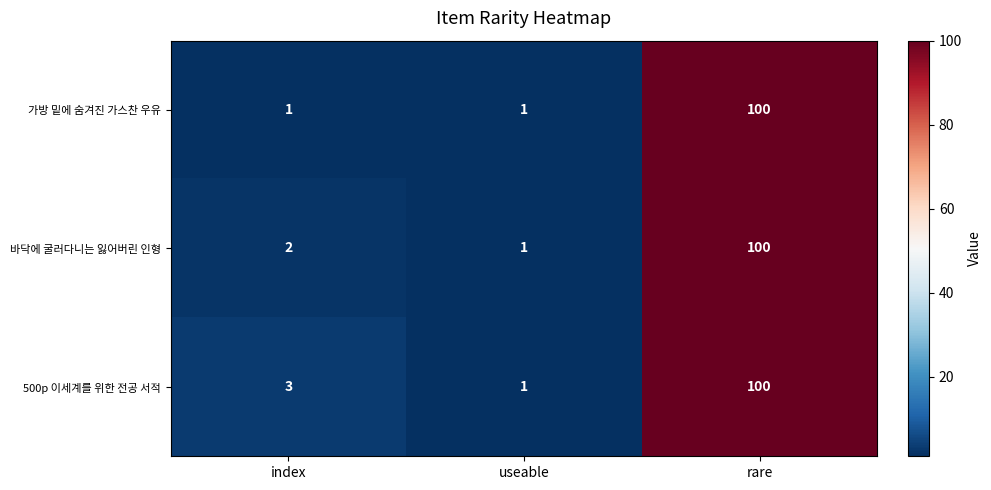

What is the maximum value shown in the chart?

100